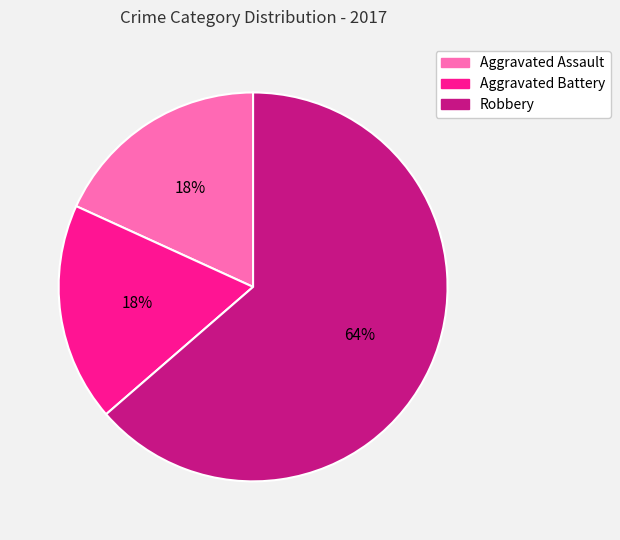

To the nearest percent, what percentage of the pie is Robbery?

64%